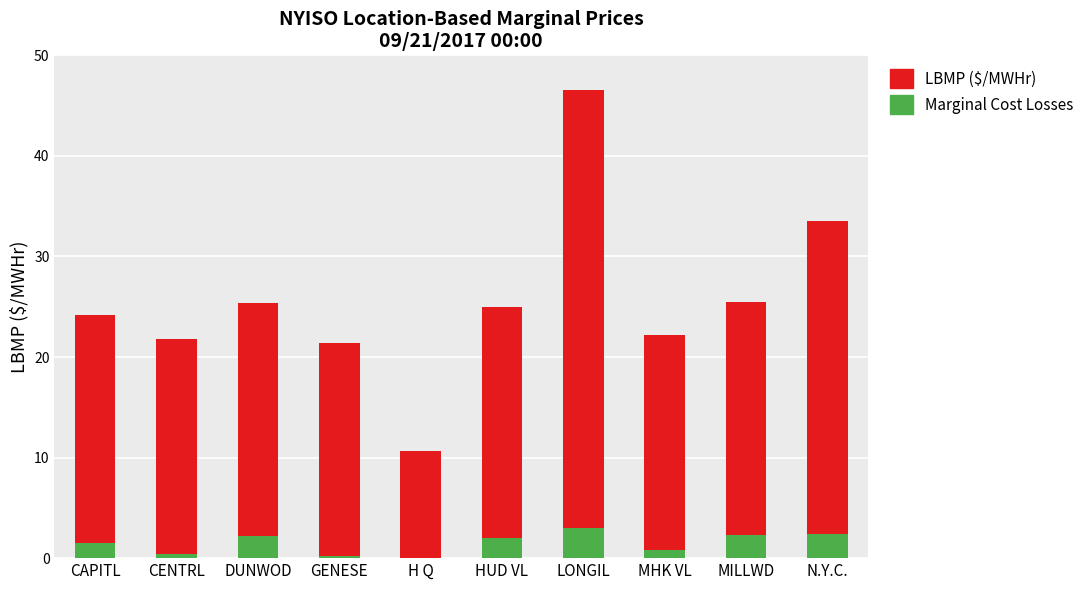

What is the value of the Marginal Cost Losses bar at the 8th from the left?

0.8